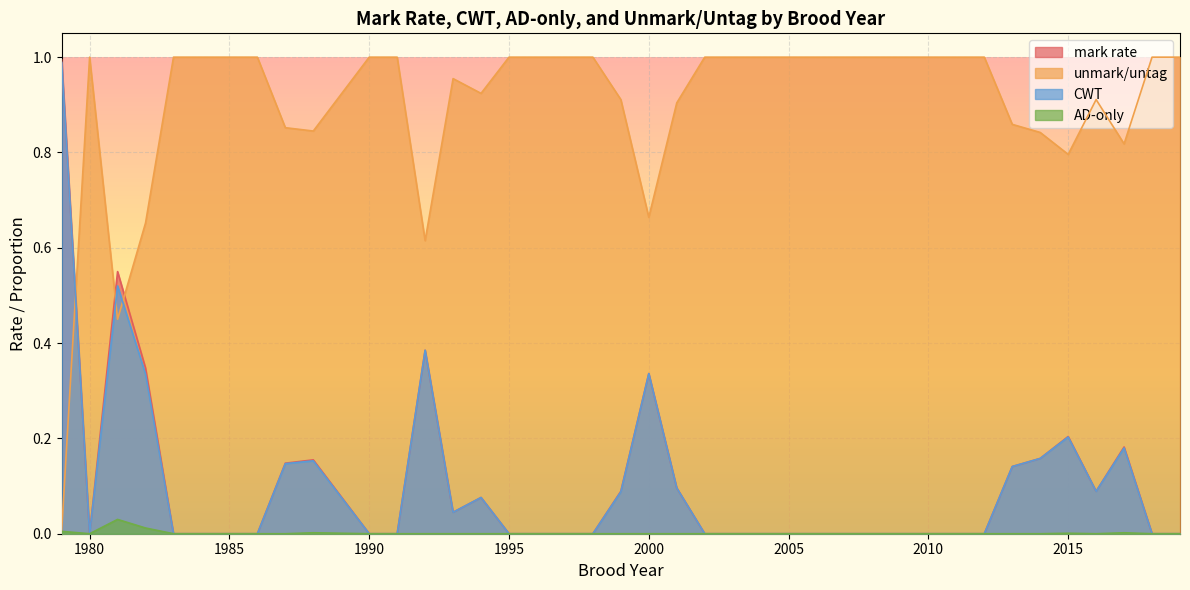

Reading left to right, transcribe all the data shown in this chart.

mark rate: 1.0	0.0	0.6	0.3	0.0	0.0	0.0	0.0	0.1	0.2	0.0	0.0	0.4	0.0	0.1	0.0	0.0	0.0	0.0	0.1	0.3	0.1	0.0	0.0	0.0	0.0	0.0	0.0	0.0	0.0	0.0	0.0	0.0	0.1	0.2	0.2	0.1	0.2	0.0	0.0
unmark/untag: 0.0	1.0	0.5	0.7	1.0	1.0	1.0	1.0	0.9	0.8	1.0	1.0	0.6	1.0	0.9	1.0	1.0	1.0	1.0	0.9	0.7	0.9	1.0	1.0	1.0	1.0	1.0	1.0	1.0	1.0	1.0	1.0	1.0	0.9	0.8	0.8	0.9	0.8	1.0	1.0
CWT: 1.0	0.0	0.5	0.3	0.0	0.0	0.0	0.0	0.1	0.2	0.0	0.0	0.4	0.0	0.1	0.0	0.0	0.0	0.0	0.1	0.3	0.1	0.0	0.0	0.0	0.0	0.0	0.0	0.0	0.0	0.0	0.0	0.0	0.1	0.2	0.2	0.1	0.2	0.0	0.0
AD-only: 0.0	0.0	0.0	0.0	0.0	0.0	0.0	0.0	0.0	0.0	0.0	0.0	0.0	0.0	0.0	0.0	0.0	0.0	0.0	0.0	0.0	0.0	0.0	0.0	0.0	0.0	0.0	0.0	0.0	0.0	0.0	0.0	0.0	0.0	0.0	0.0	0.0	0.0	0.0	0.0